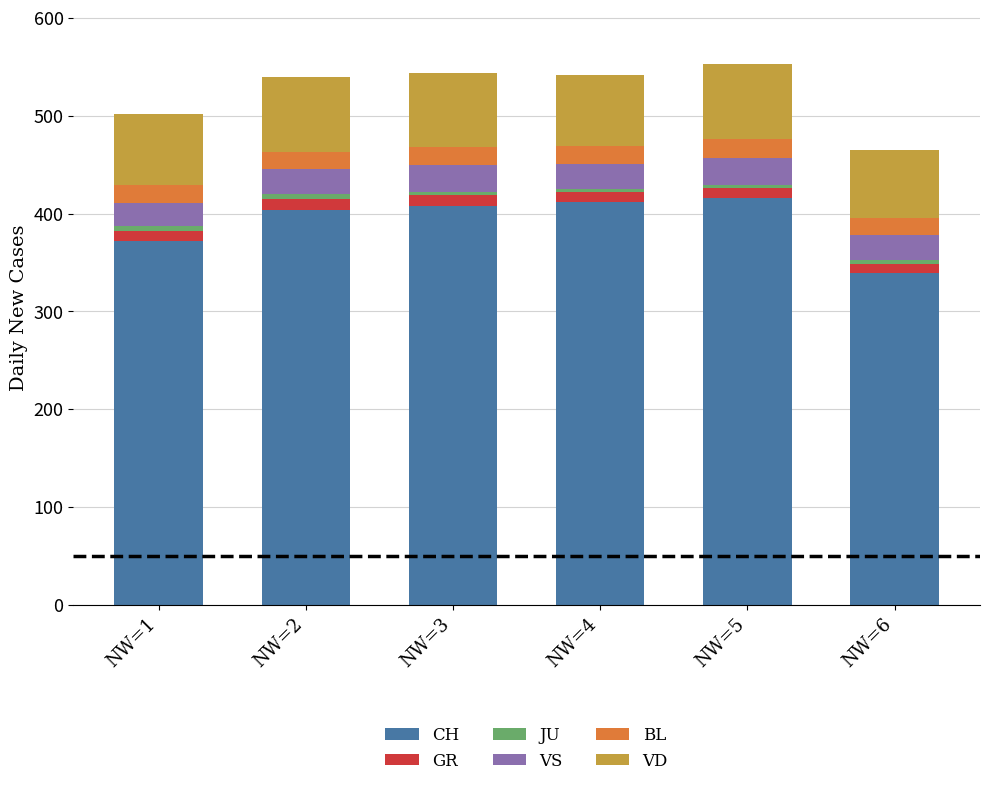

At which label does CH reach its minimum?

NW=6